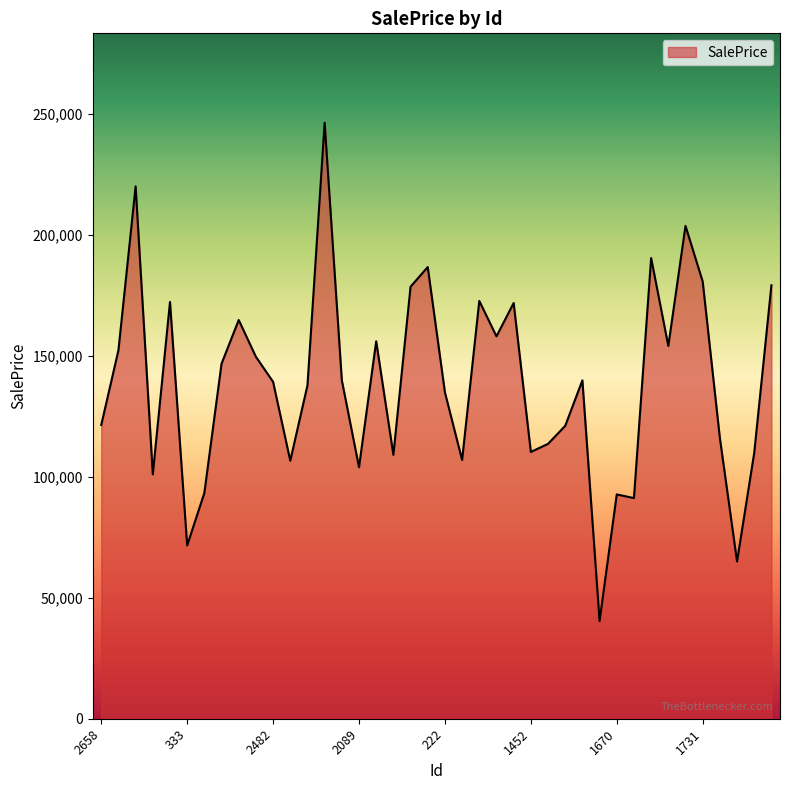

What is the smallest value displayed?

40352.4